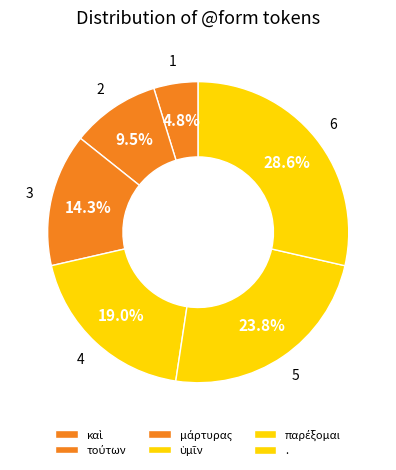

How many slices are in this pie chart?

6